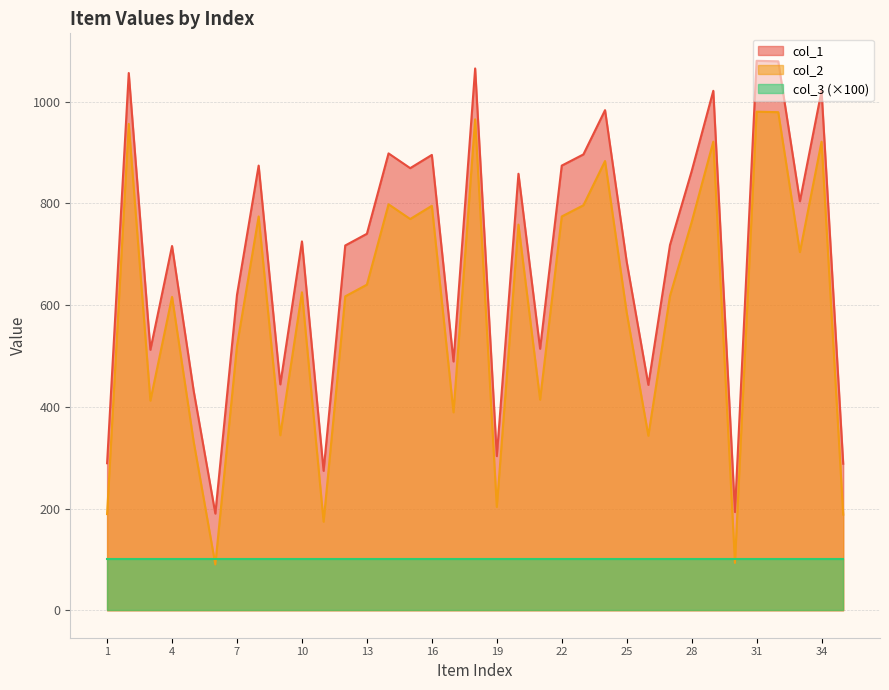

Does the chart display data point markers on the line(s)?

No